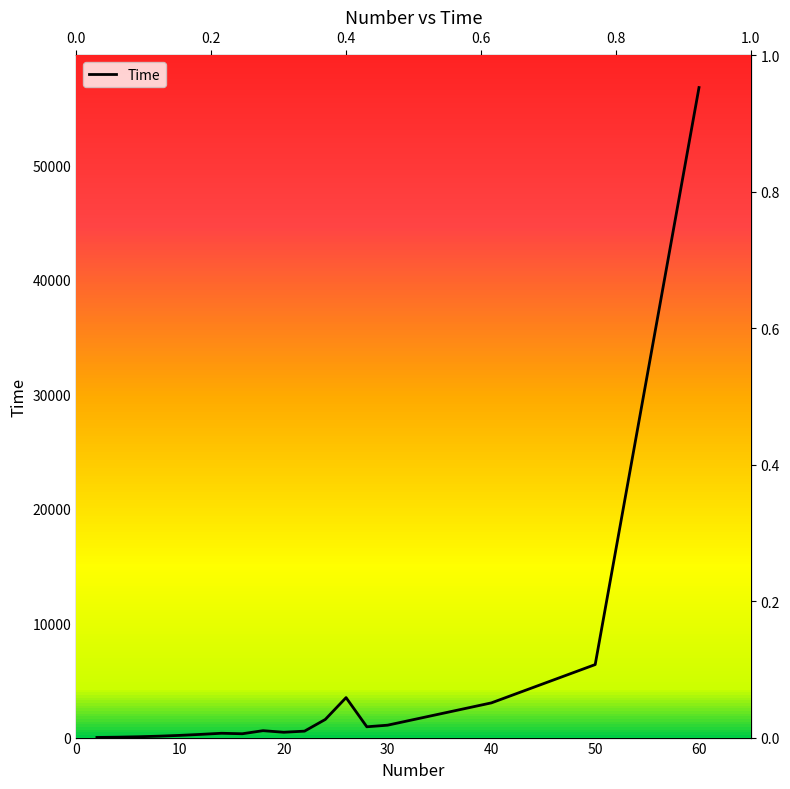

What is the smallest value displayed?

10.4